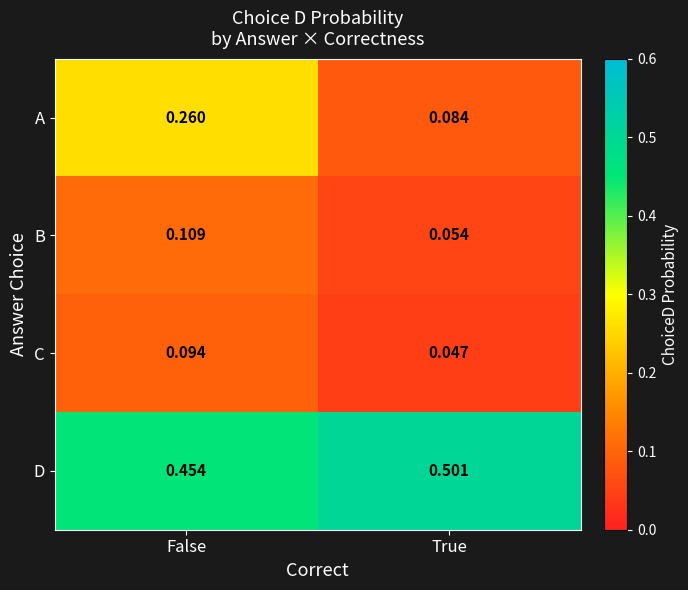

How many series are shown in this chart?

4